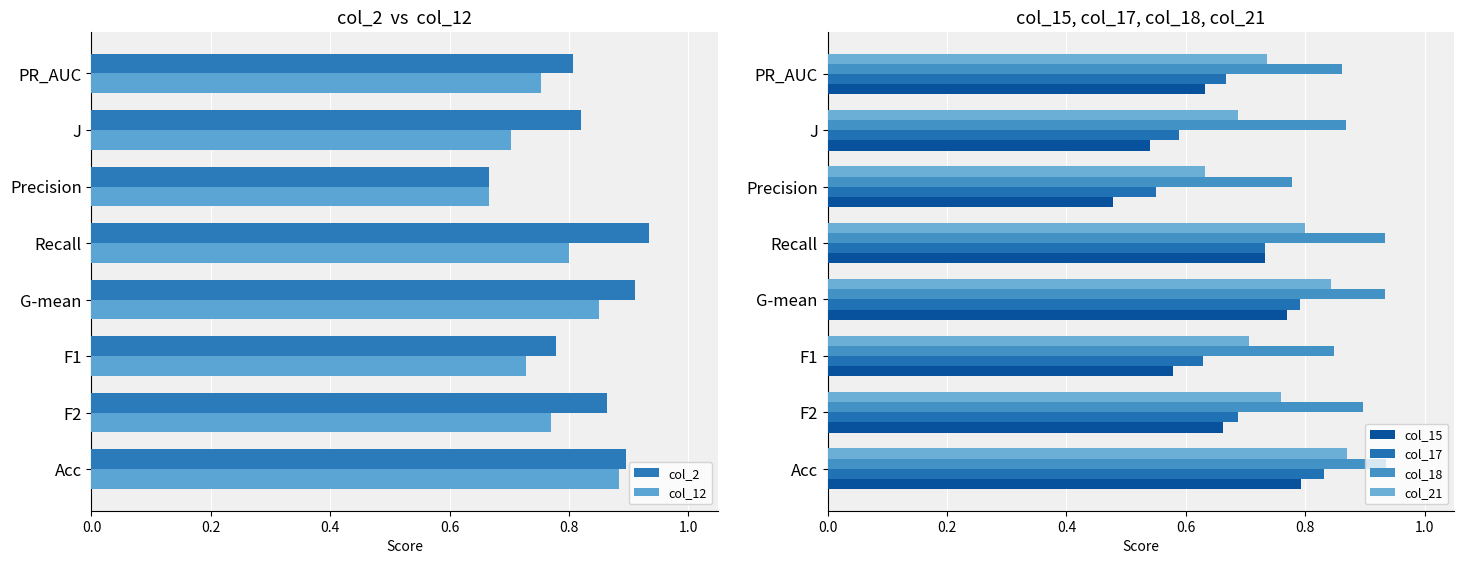

Reading left to right, what are all the values shown in this chart?

col_2: 0.9	0.9	0.8	0.9	0.9	0.7	0.8	0.8
col_12: 0.9	0.8	0.7	0.9	0.8	0.7	0.7	0.8
col_15: 0.8	0.7	0.6	0.8	0.7	0.5	0.5	0.6
col_17: 0.8	0.7	0.6	0.8	0.7	0.6	0.6	0.7
col_18: 0.9	0.9	0.8	0.9	0.9	0.8	0.9	0.9
col_21: 0.9	0.8	0.7	0.8	0.8	0.6	0.7	0.7